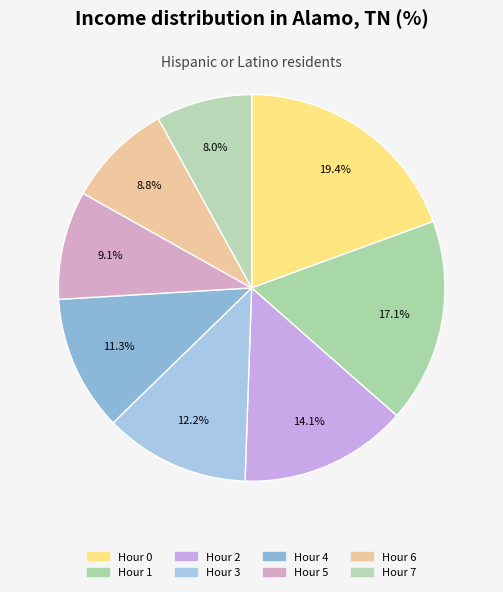

Which category has the smallest portion of the pie?

Hour 7